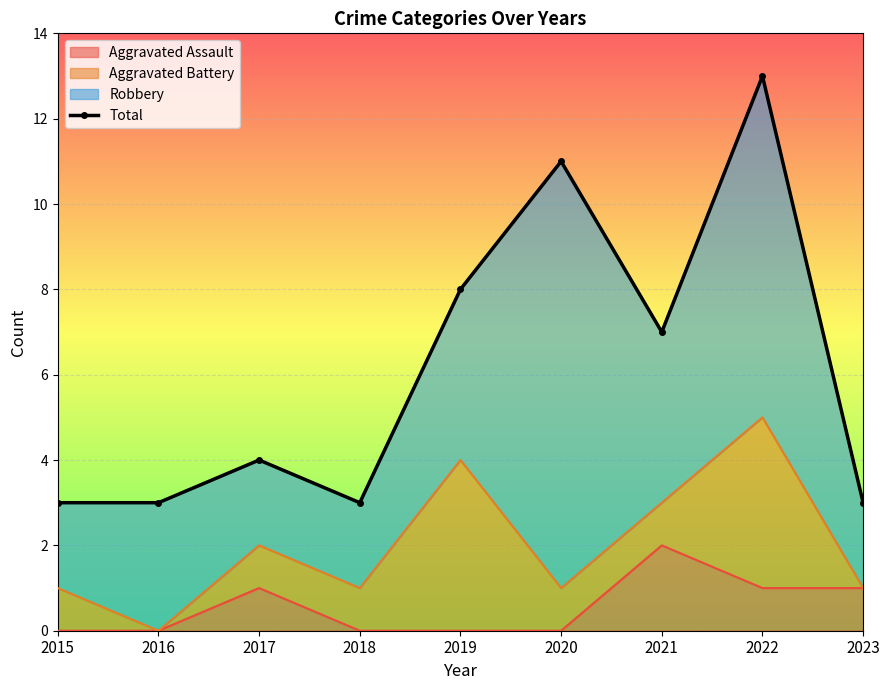

Rank the categories by value from lowest to highest.

2015, 2016, 2018, 2023, 2017, 2021, 2019, 2020, 2022